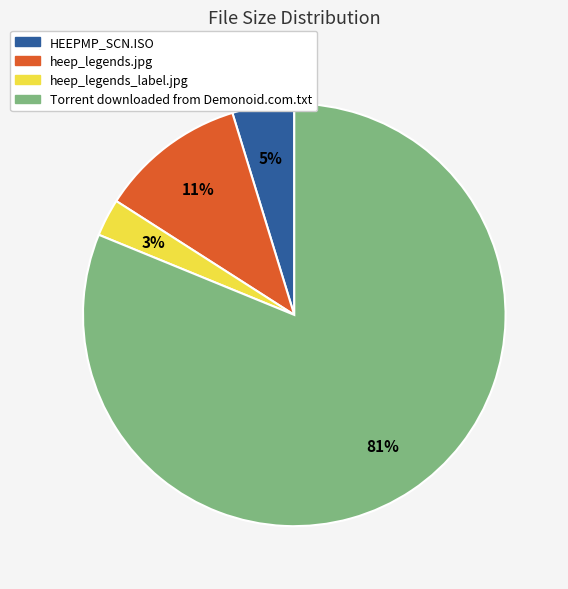

Which category has the smallest portion of the pie?

heep_legends_label.jpg